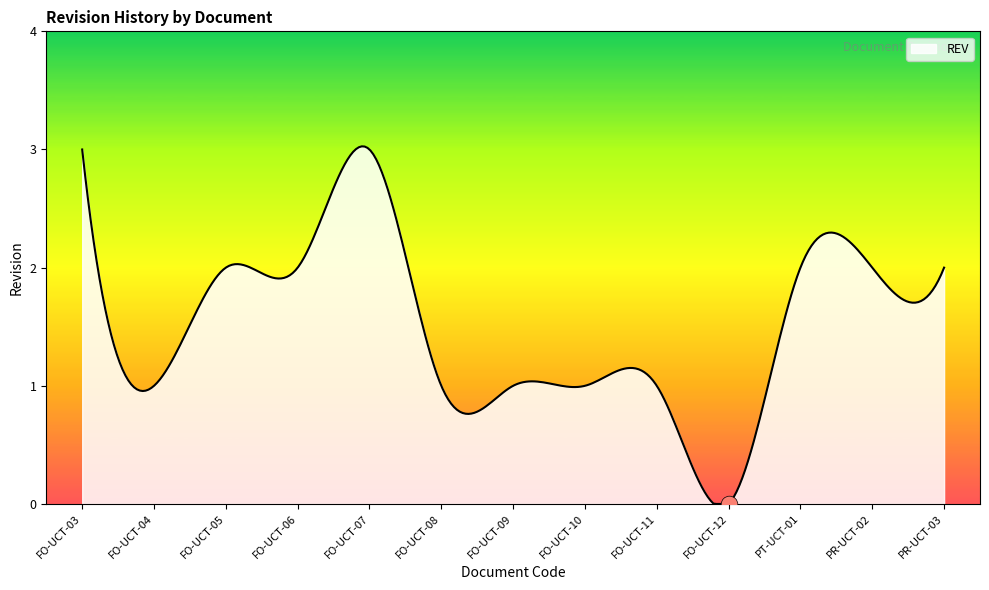

How many lines are shown in the chart?

1